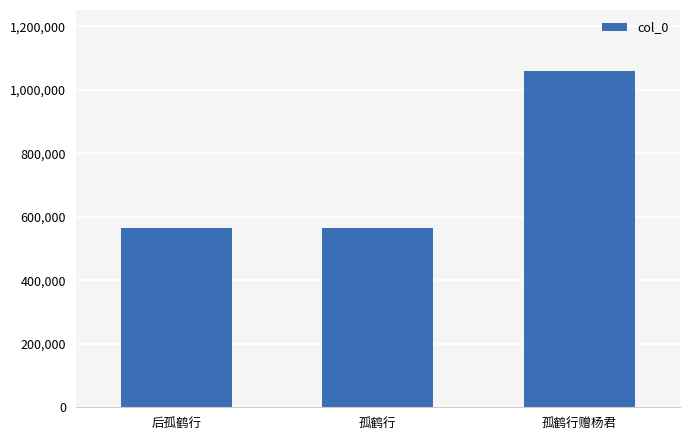

What is the change in value from 后孤鹤行 to 孤鹤行?

-1